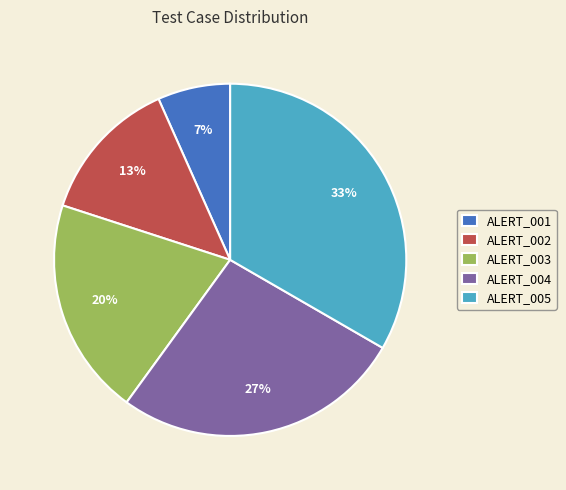

To the nearest percent, what is the combined percentage of ALERT_002 and ALERT_001?

20%